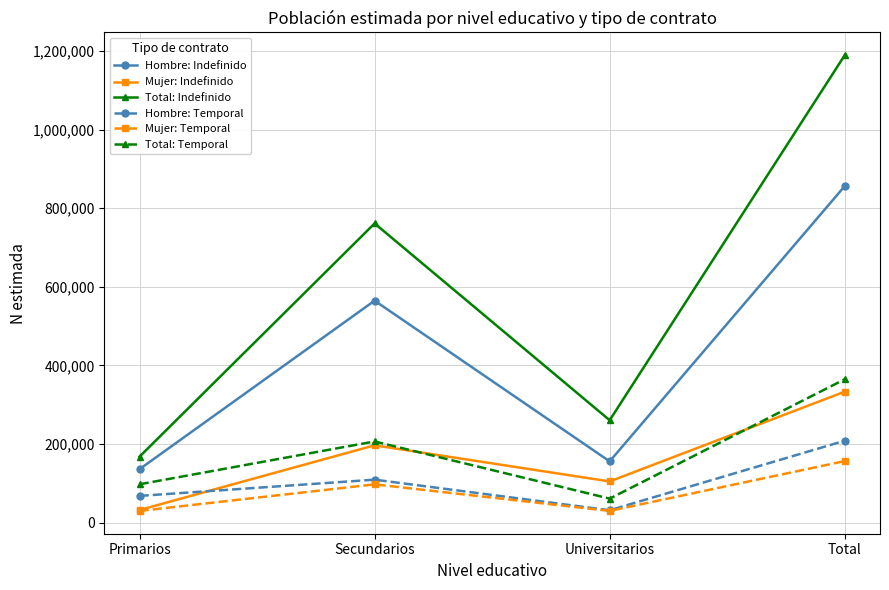

At which category is the sum across all series the highest?

Total